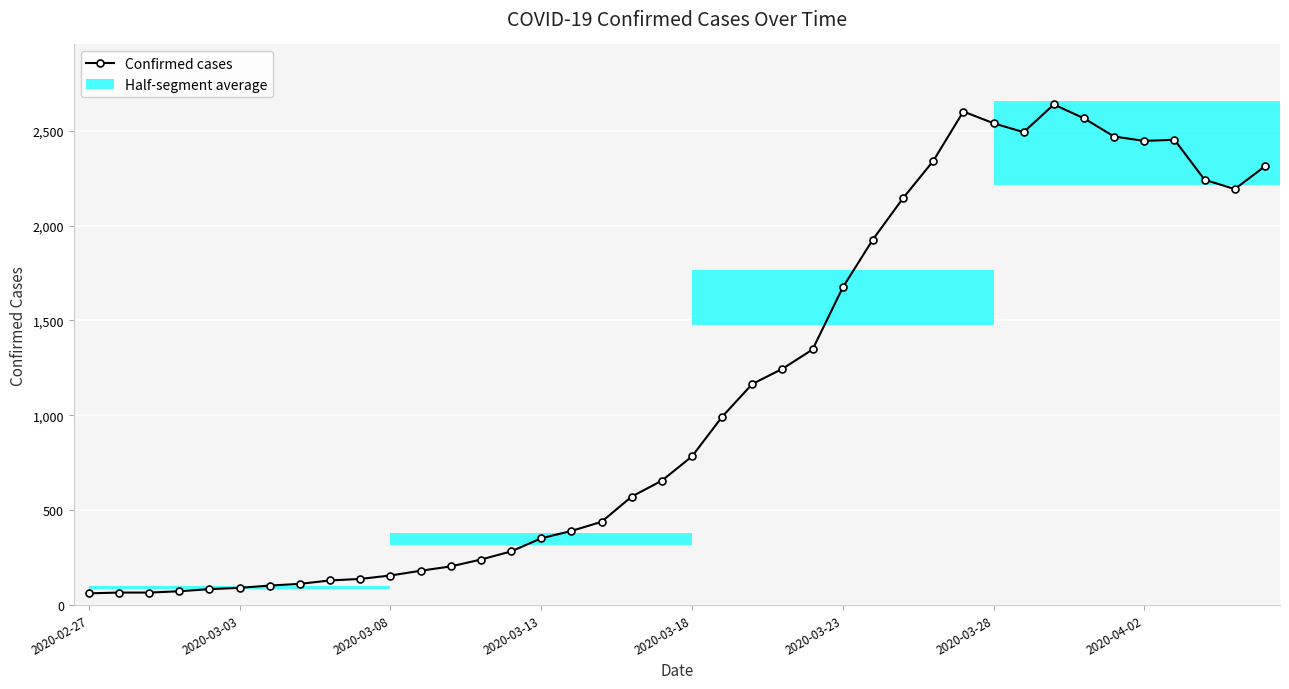

How many data points are above 783?

19